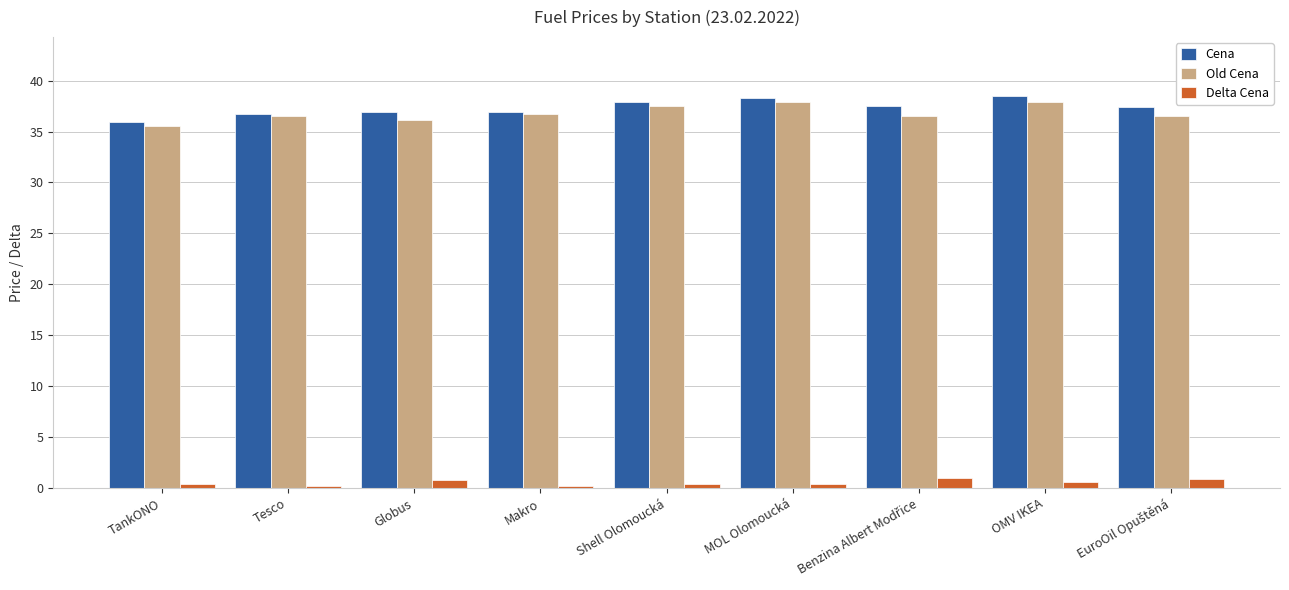

What is the difference between the maximum and minimum values in the Cena series?

2.6